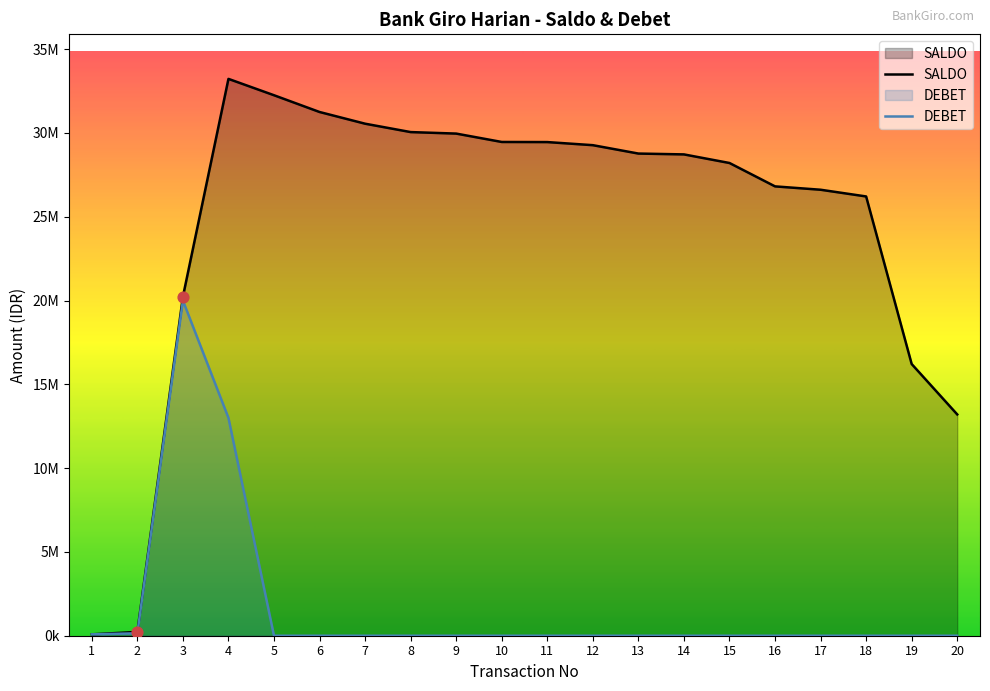

What is the total value across all series at 2?

372874